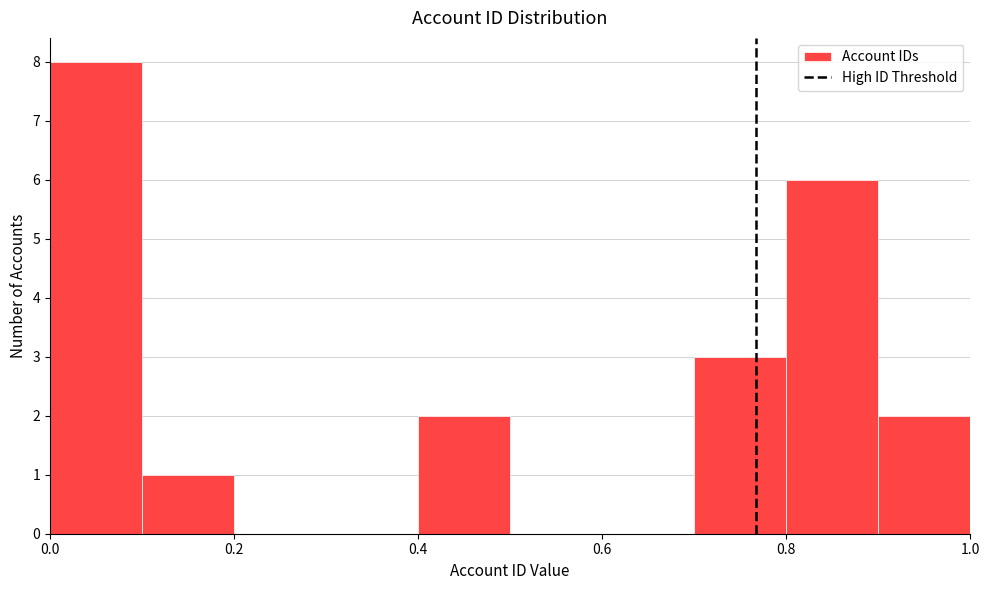

Which range on the x-axis has the tallest bar?

0.0 to 0.1